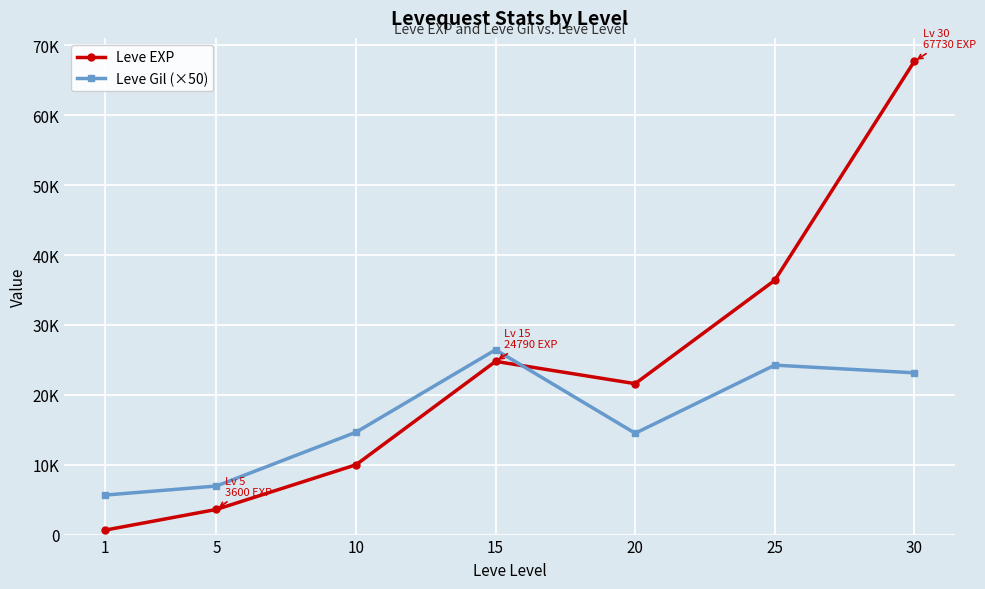

What is the greatest value displayed?

67730